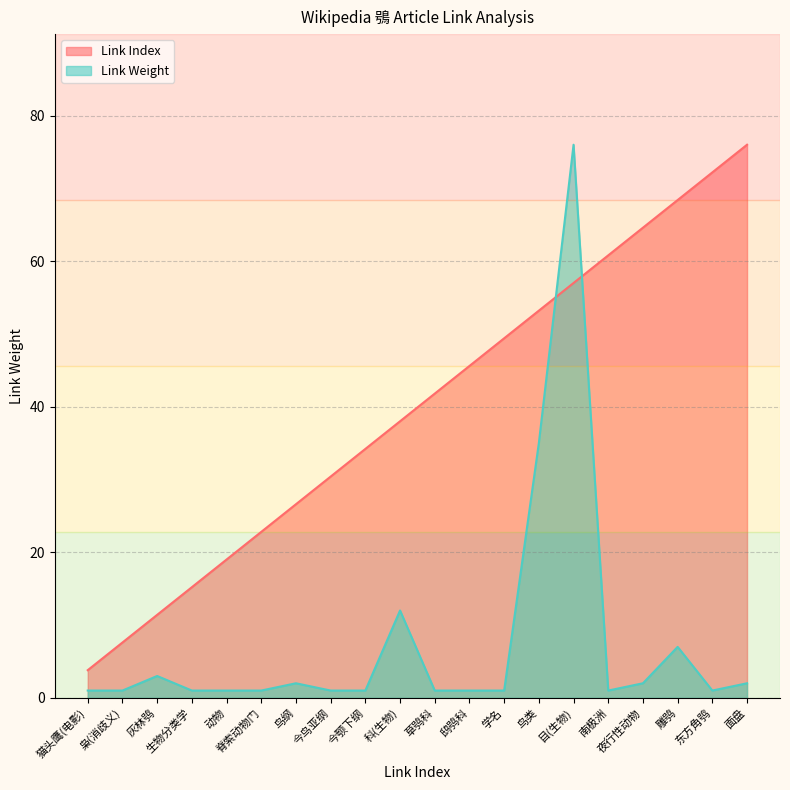

Does the chart display data point markers on the line(s)?

No